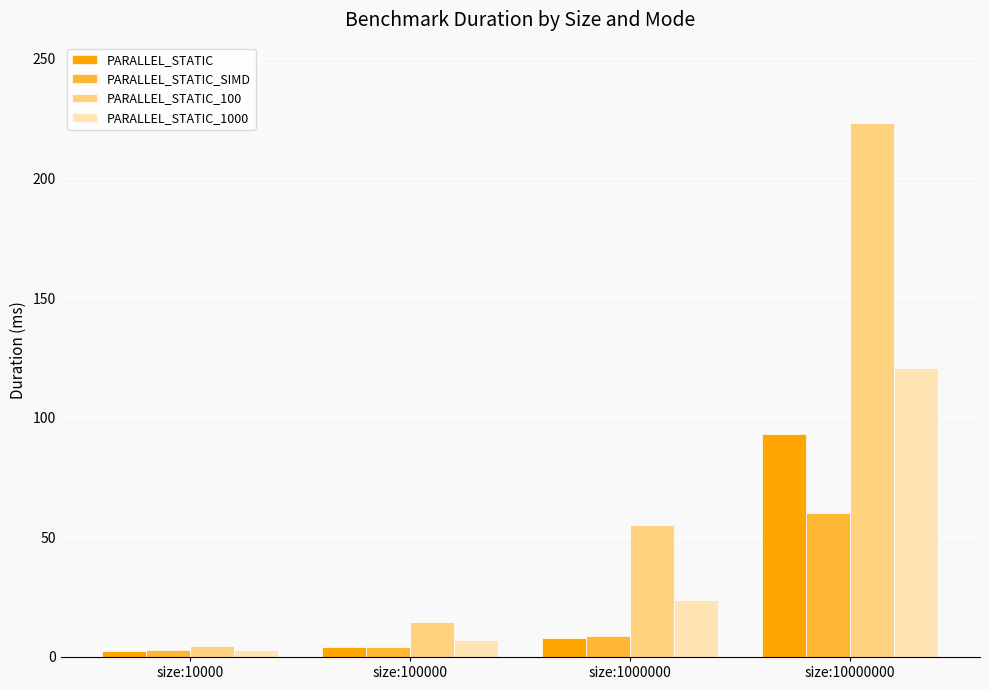

What is the sum of the PARALLEL_STATIC values at size:1000000 and size:100000?

12.1